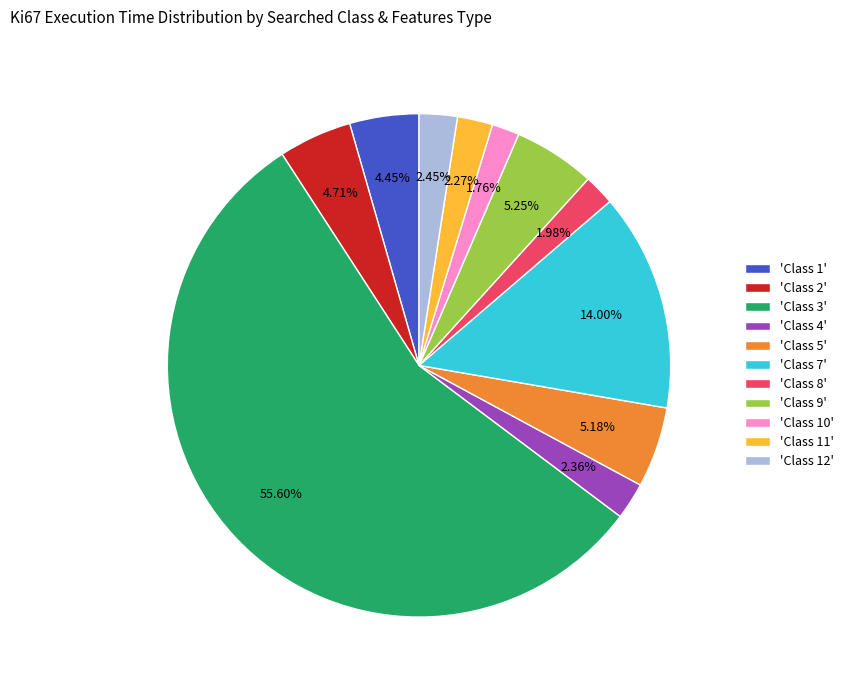

Is the sum of 'Class 1' and 'Class 7' greater than half?

No